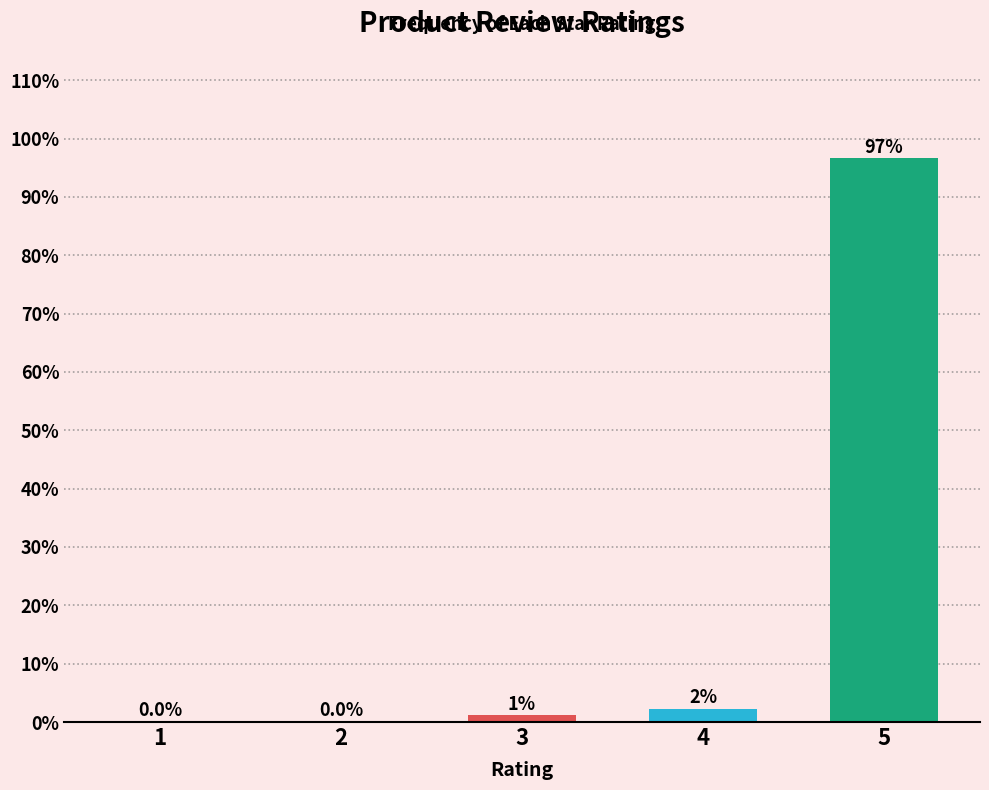

What is the sum of all values?

100.0